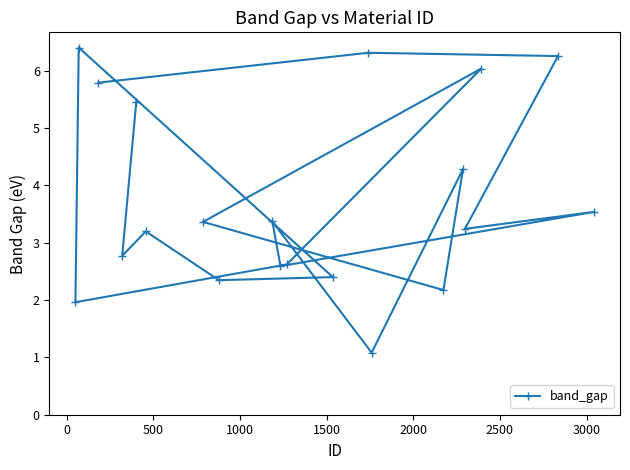

What is the greatest value displayed?

6.4